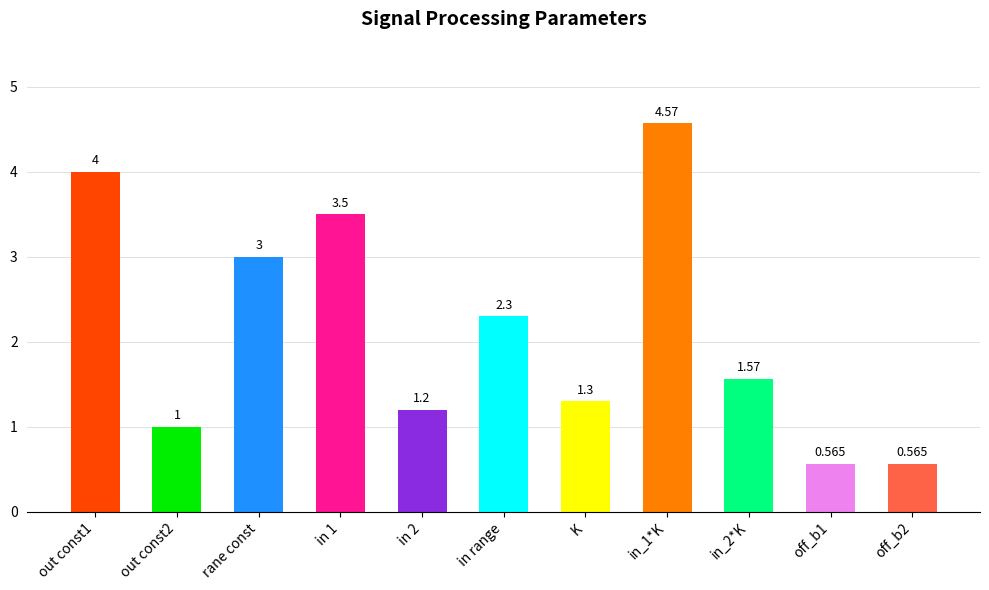

Where is the data nearest to the value 2?

in range